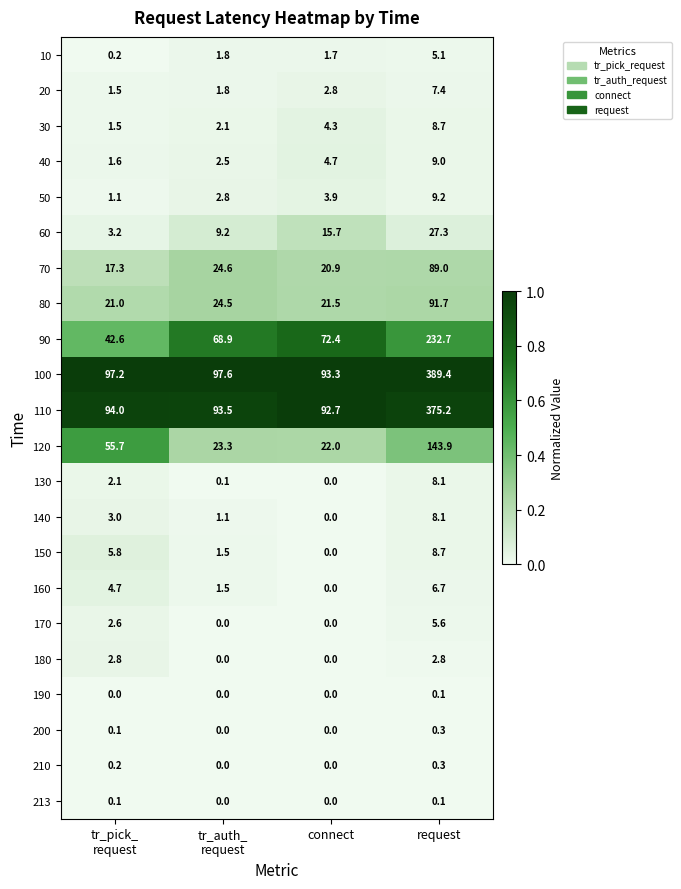

True or false: 100 has a value of 389.4 at request.

True